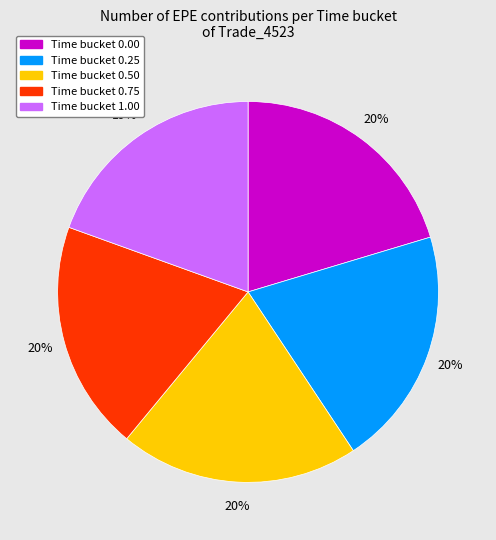

Combined, do Time bucket 0.75 and Time bucket 0.50 account for over 50%?

No